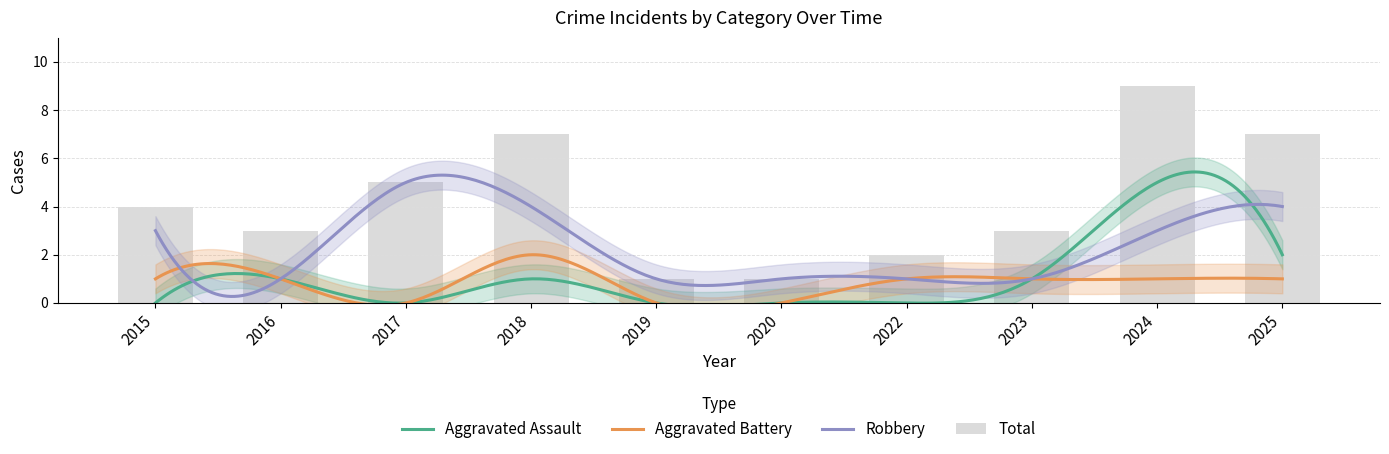

Is it true that Total equals 1 at 2019?

True